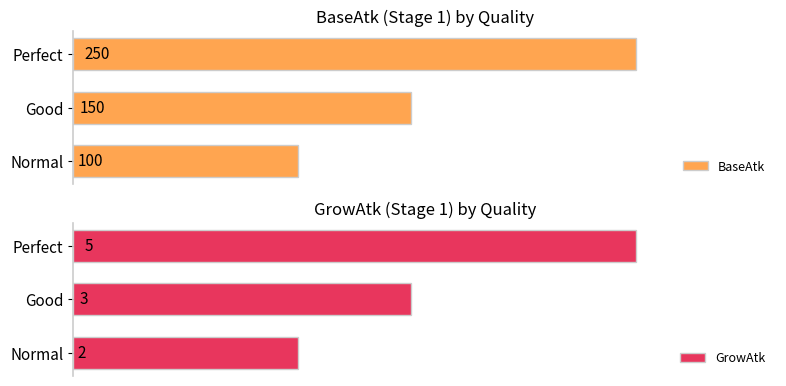

Rank the series at Good from highest to lowest value.

BaseAtk, GrowAtk